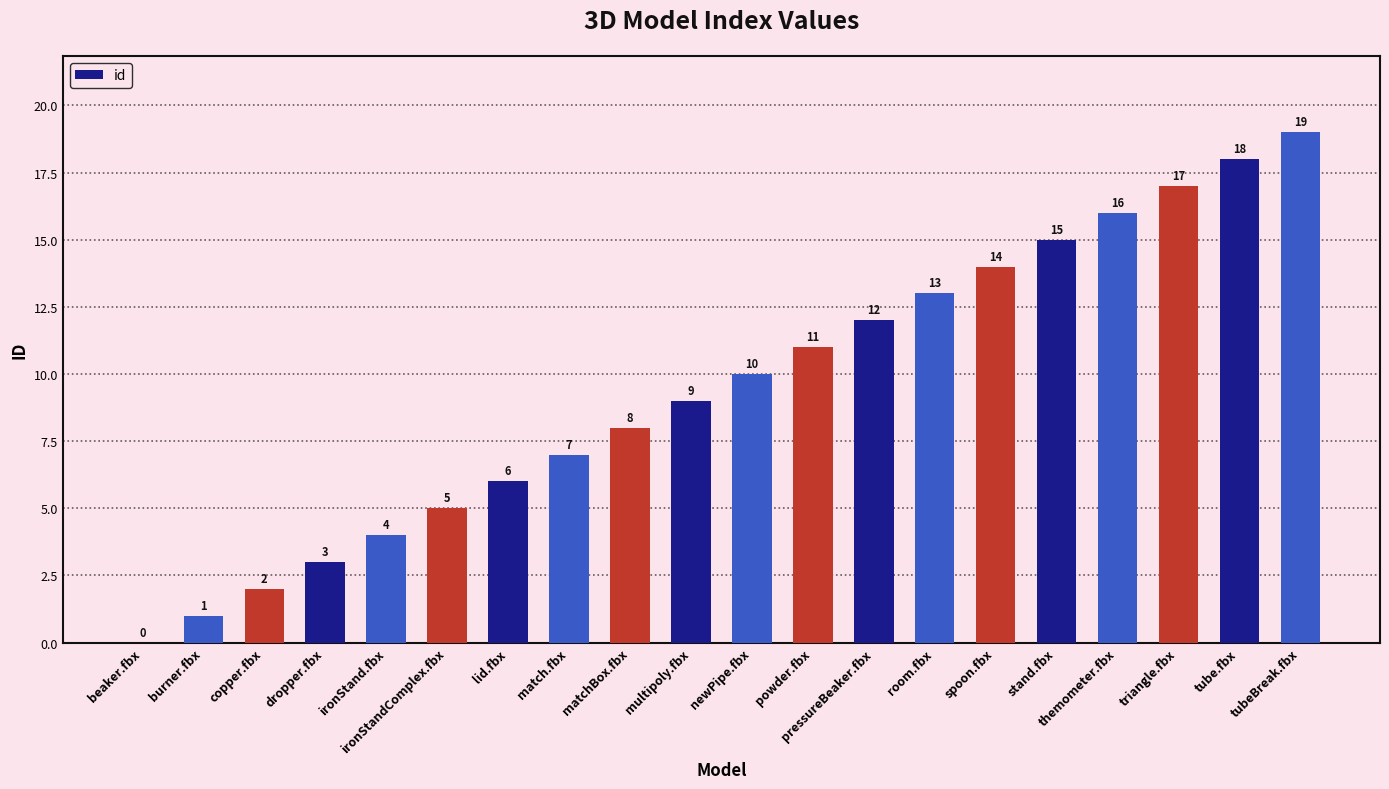

Between burner.fbx and copper.fbx, which is larger?

copper.fbx